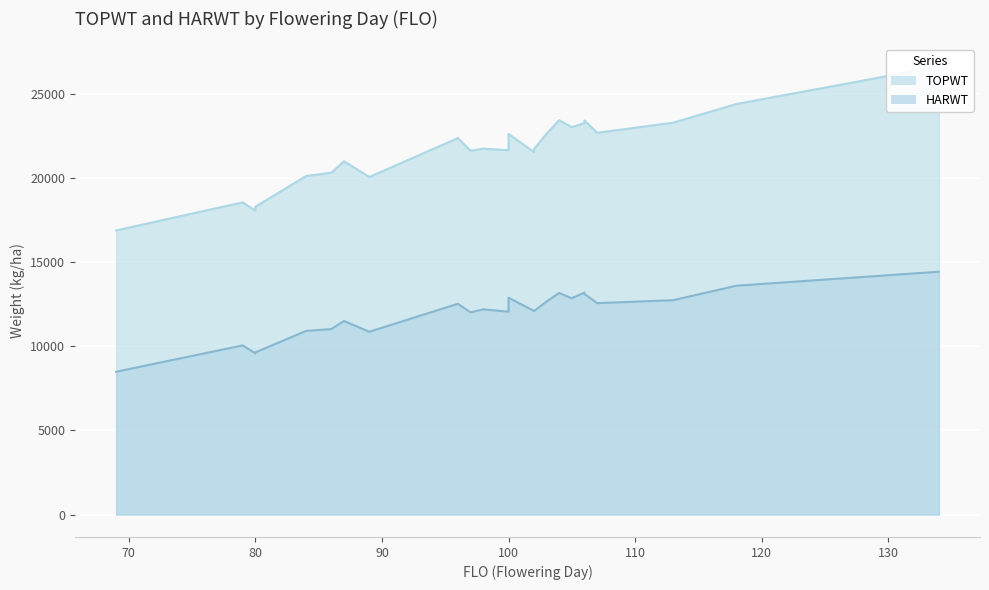

How many values in the TOPWT series are below 22635?

17